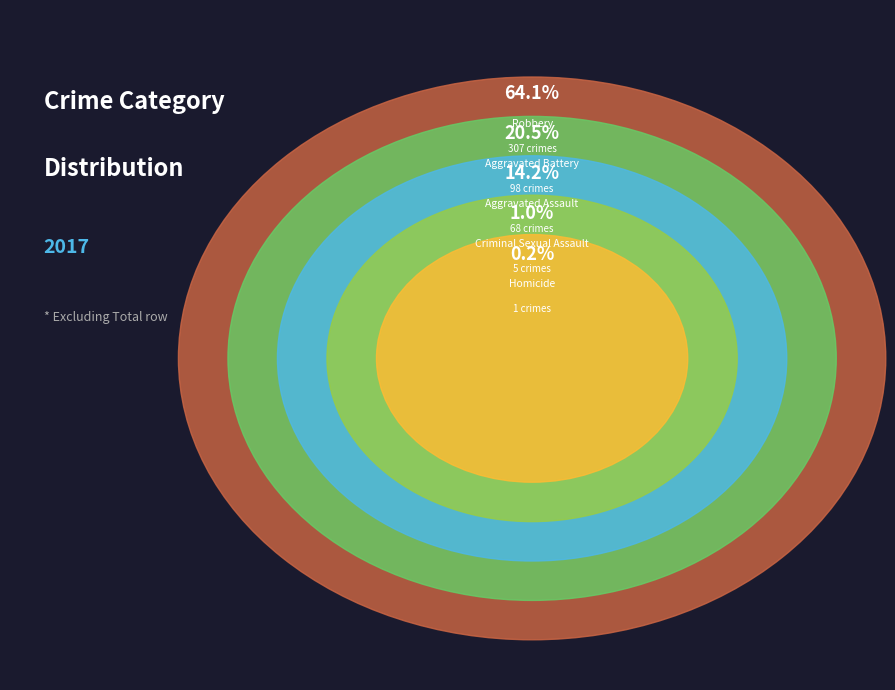

Is the sum of Aggravated Assault and Aggravated Battery greater than half?

No